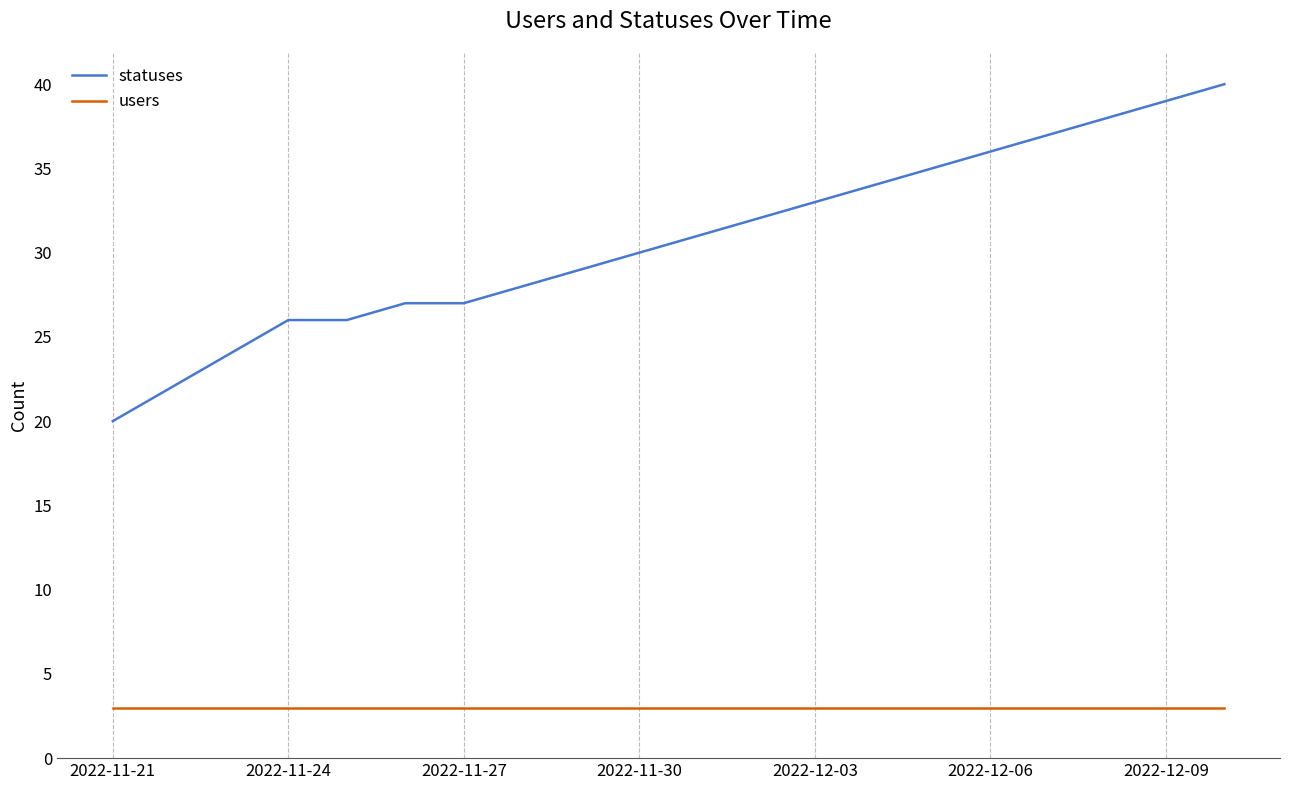

Which series has the widest spread of values?

statuses